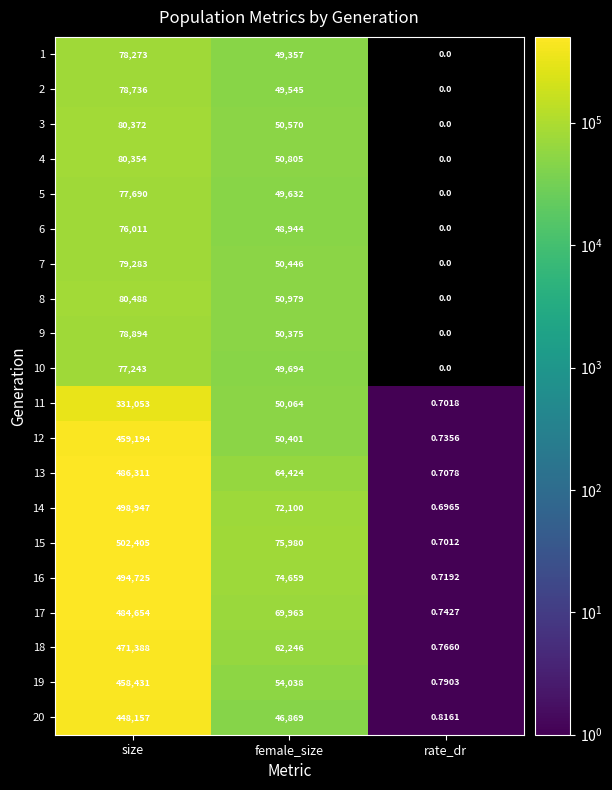

Which category has the highest value in the 1 series?

size